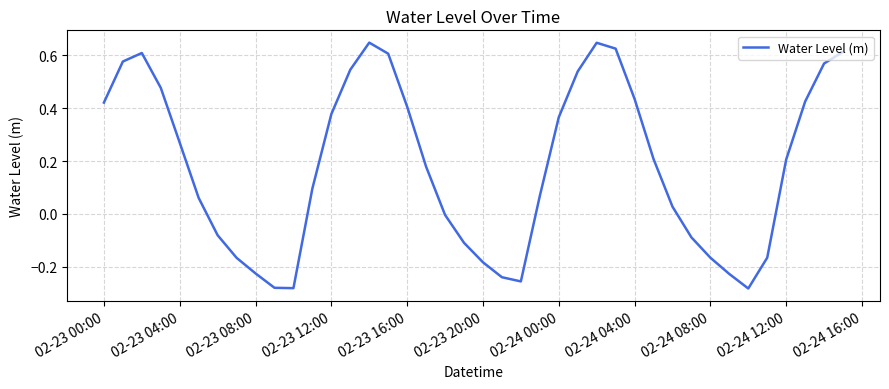

Does the chart display data point markers on the line(s)?

No